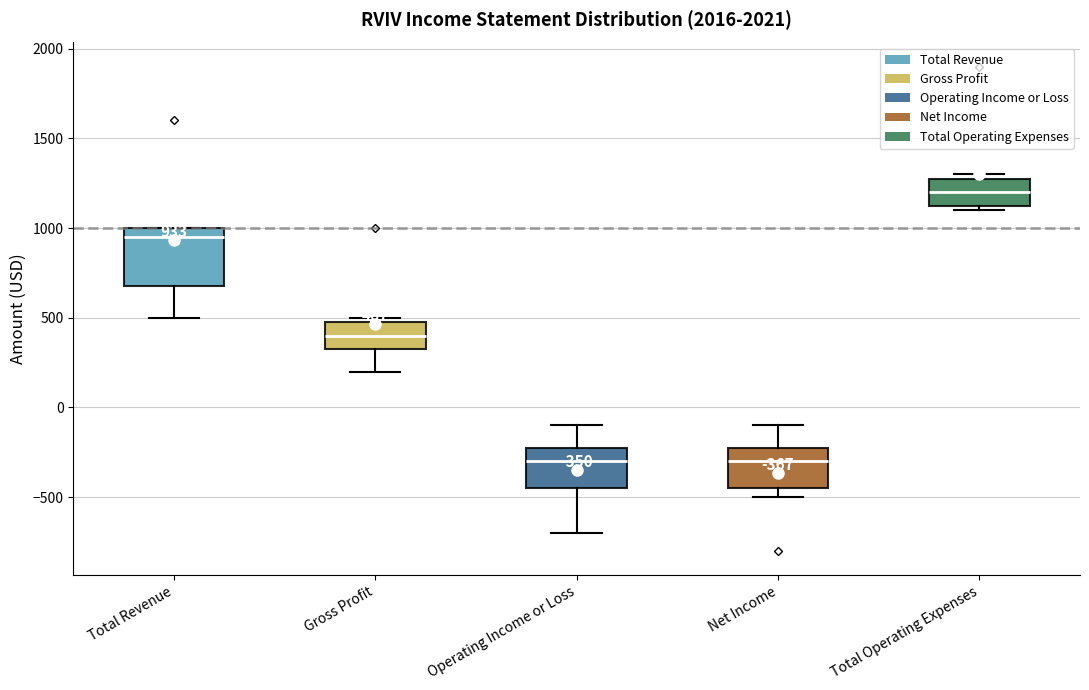

Comparing the boxes themselves (not the whiskers), which one is the tallest?

Total Revenue